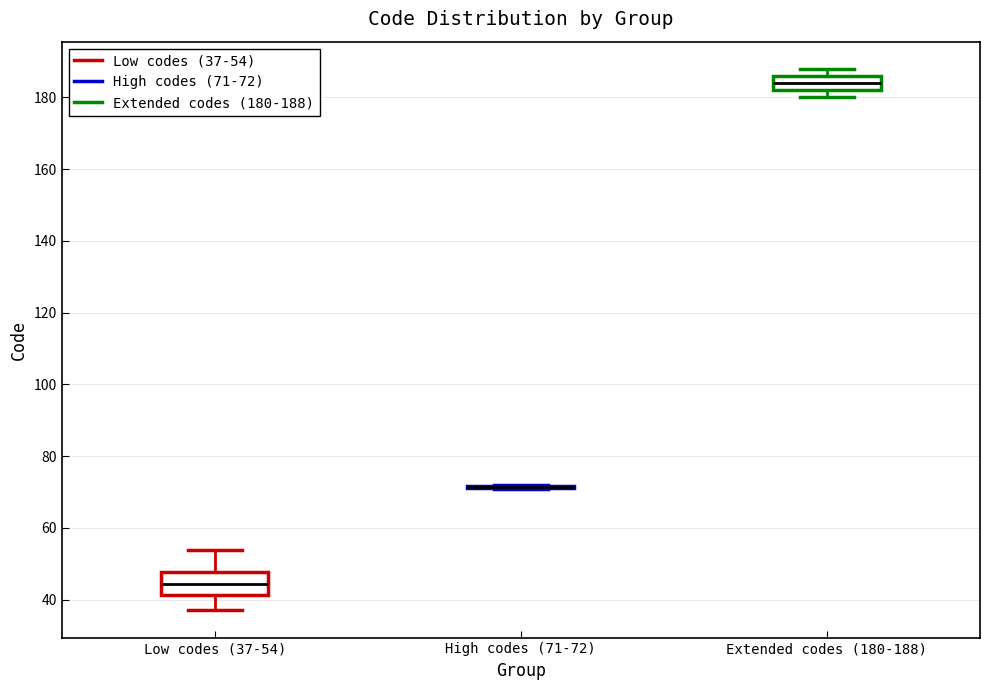

Reading left to right, transcribe this box plot: for each box, give where its median line is, the range the box spans, and where its two whiskers end, as read against the y-axis. The values are not printed on the chart, so give them approximately, as read against the axis.

Low codes (37-54): median 44, box 42 to 48, whiskers 38 to 54
High codes (71-72): box collapsed to a line at 72, whiskers 72 to 72
Extended codes (180-188): median 184, box 182 to 186, whiskers 180 to 188